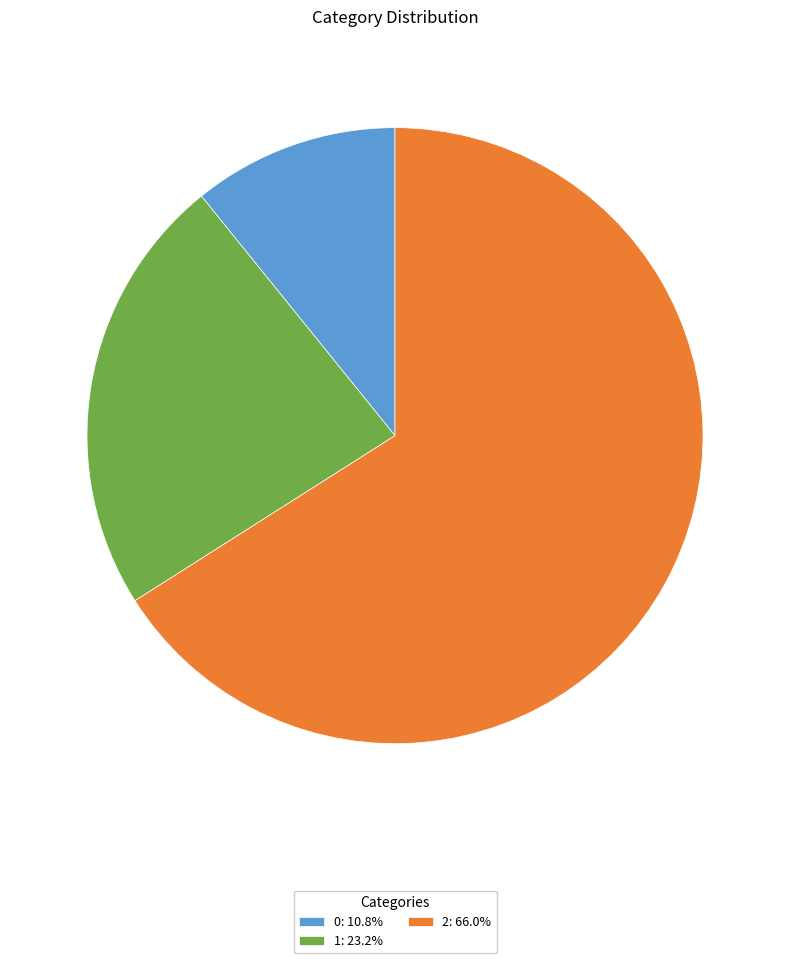

What is the ratio of the value at 1: 23.2% to the value at 0: 10.8%?

2.1